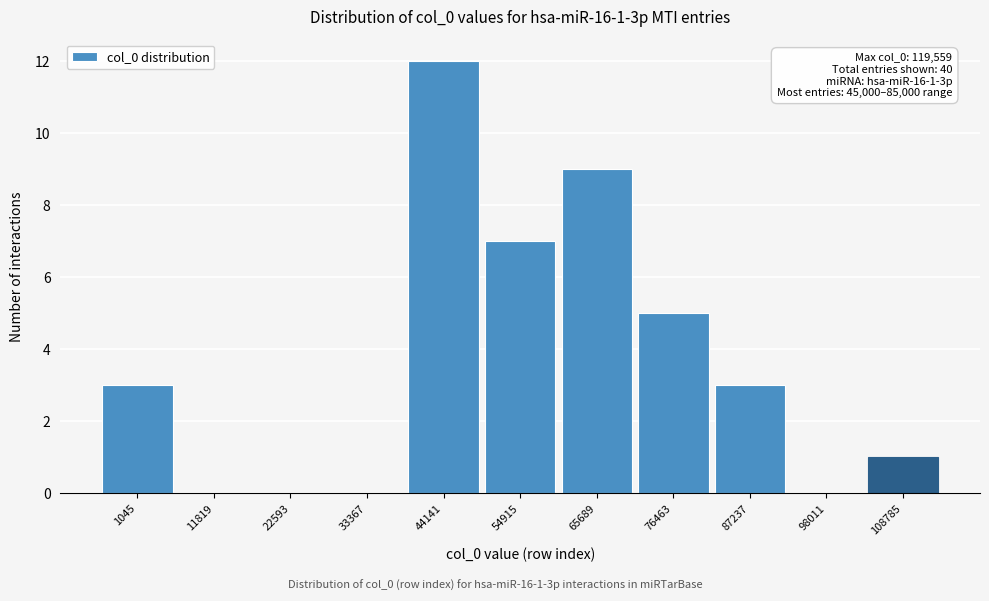

Reading left to right, transcribe all the data shown in this chart.

1045=3	11819=0	22593=0	33367=0	44141=12	54915=7	65689=9	76463=5	87237=3	98011=0	108785=1